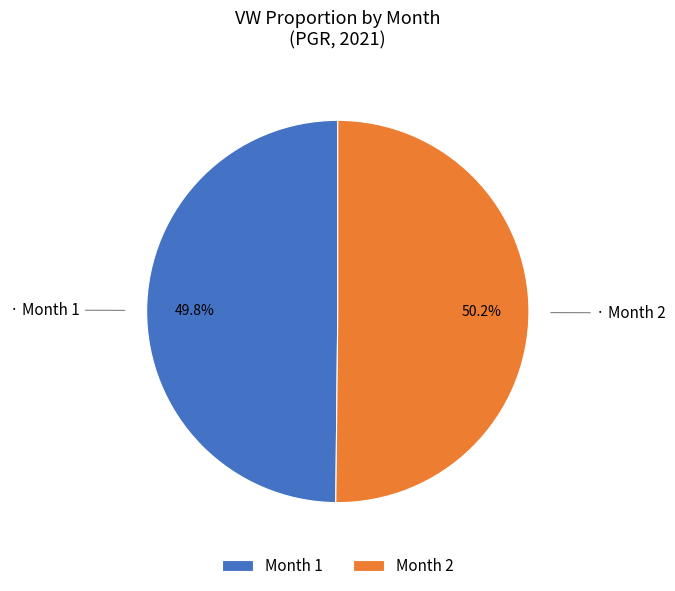

Is the sum of Month 2 and Month 1 greater than half?

Yes